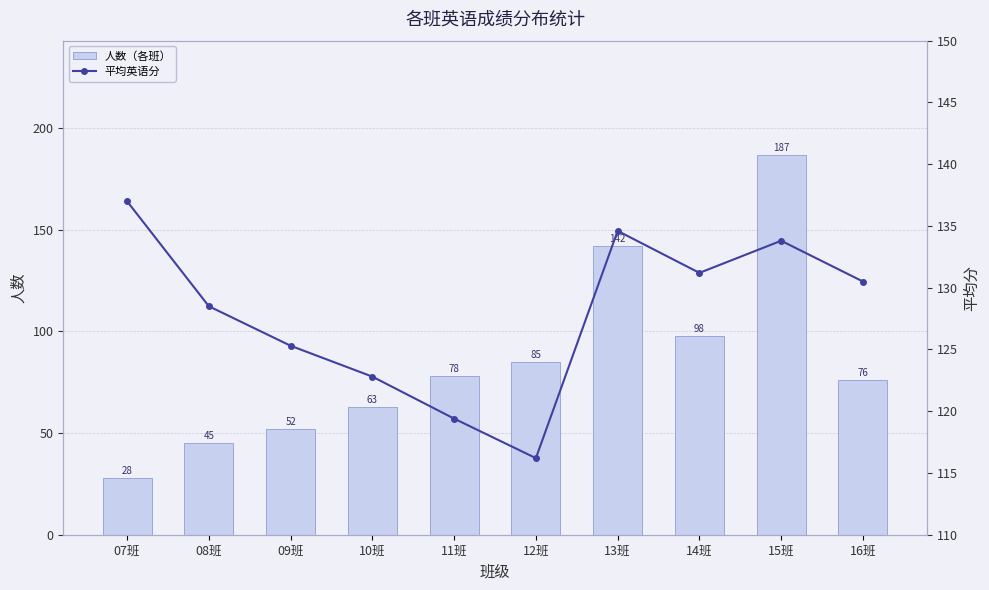

Does the chart contain any negative values?

No